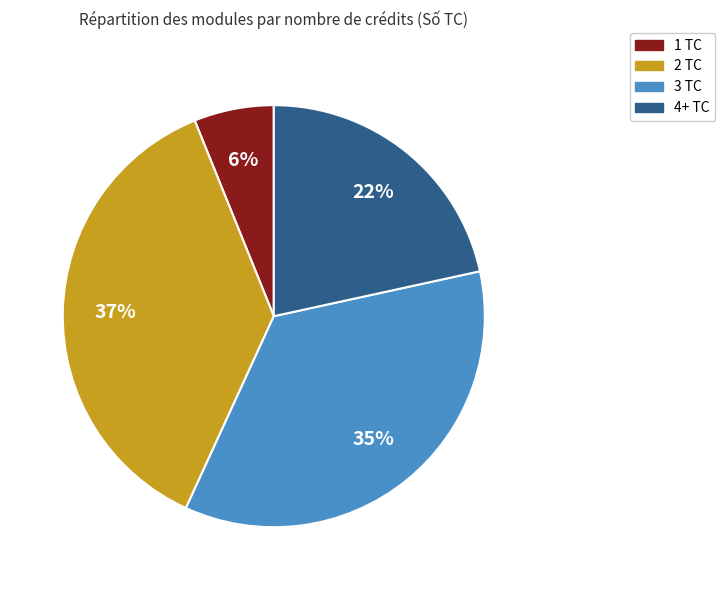

Do 2 TC and 1 TC together represent more than half of the pie?

No